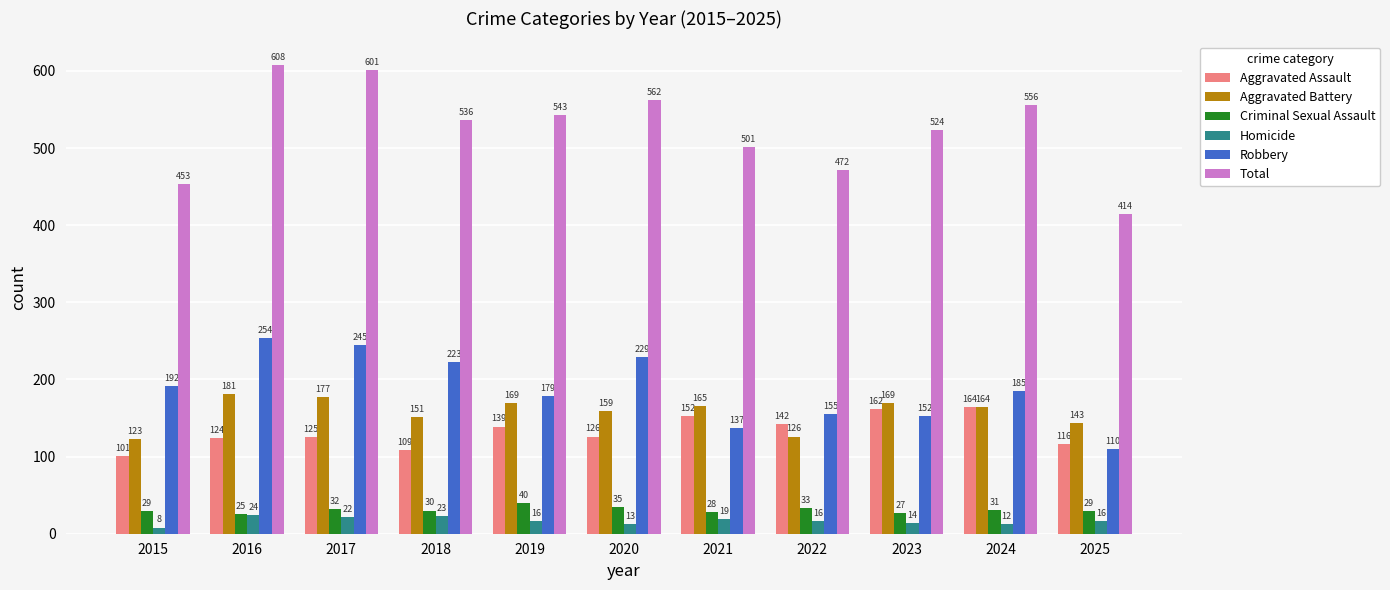

How many groups of bars are there?

11